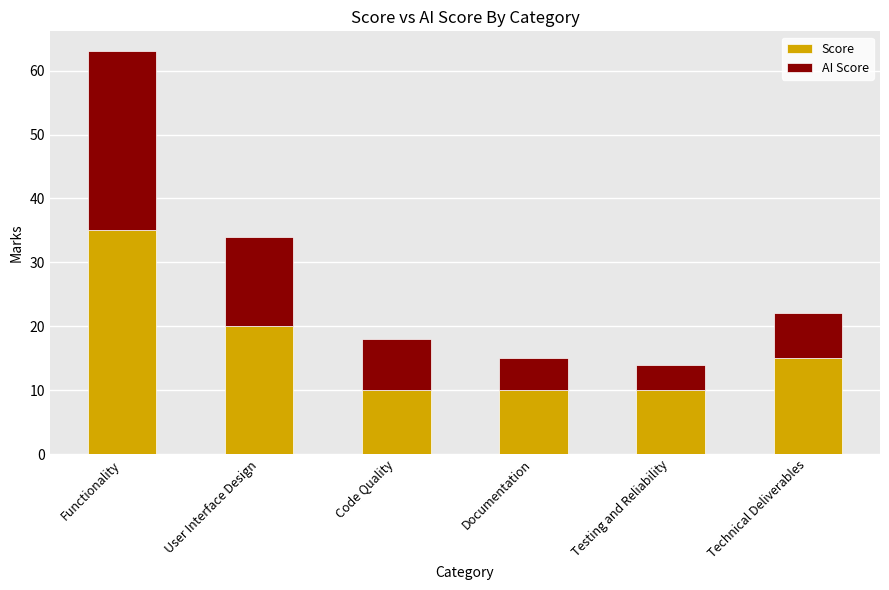

Reading left to right, list the values for the Score series.

Functionality=35	User Interface Design=20	Code Quality=10	Documentation=10	Testing and Reliability=10	Technical Deliverables=15